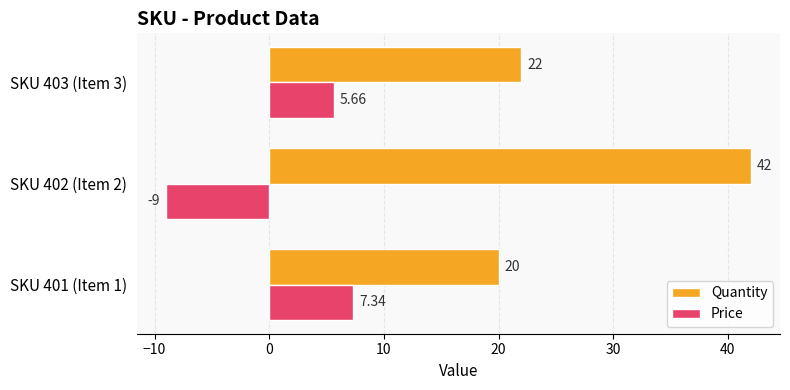

What are all the series names shown in the legend?

Quantity, Price